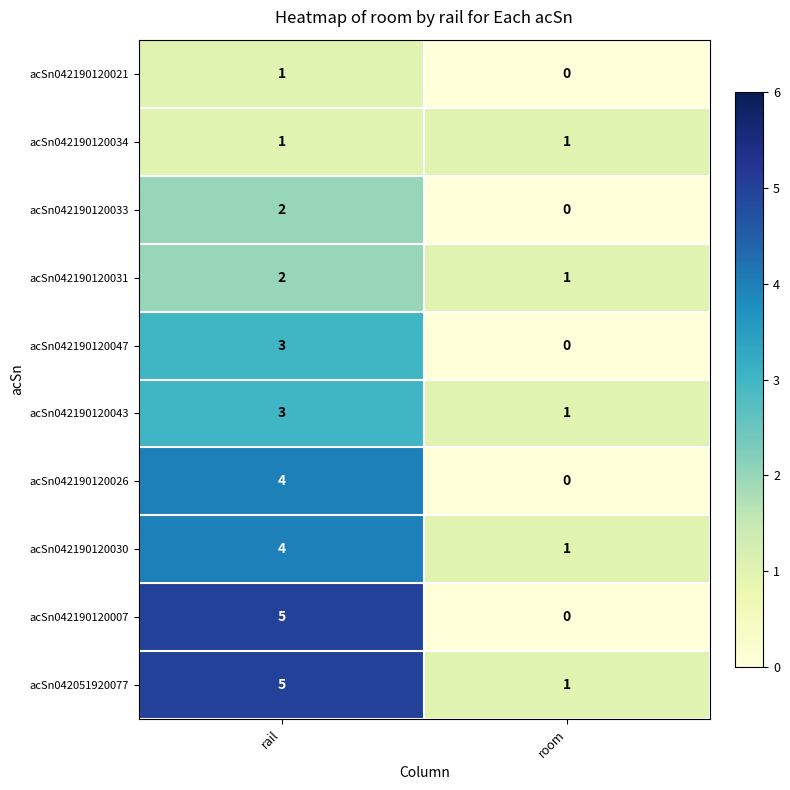

The acSn042051920077 series shows 5 at rail. True or false?

True